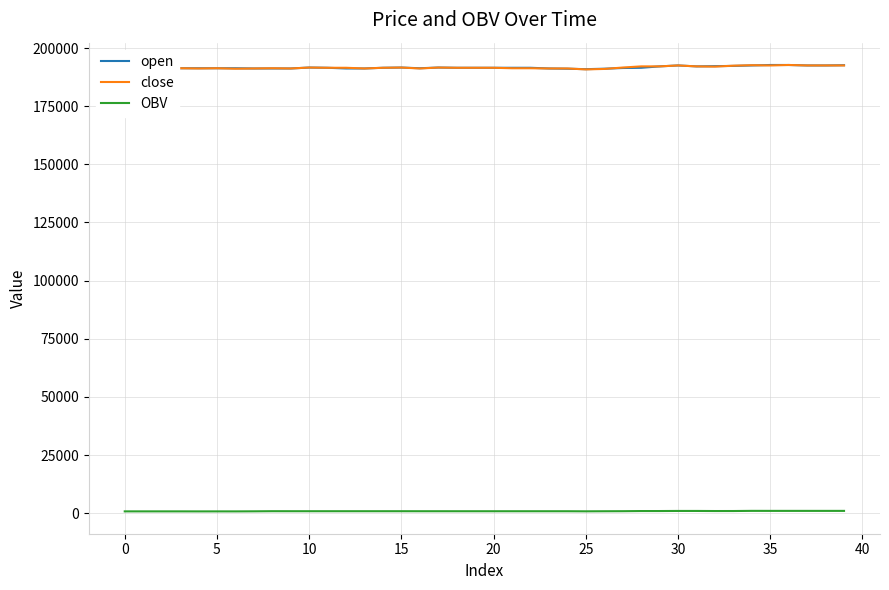

What is the maximum value for close?

192700.0